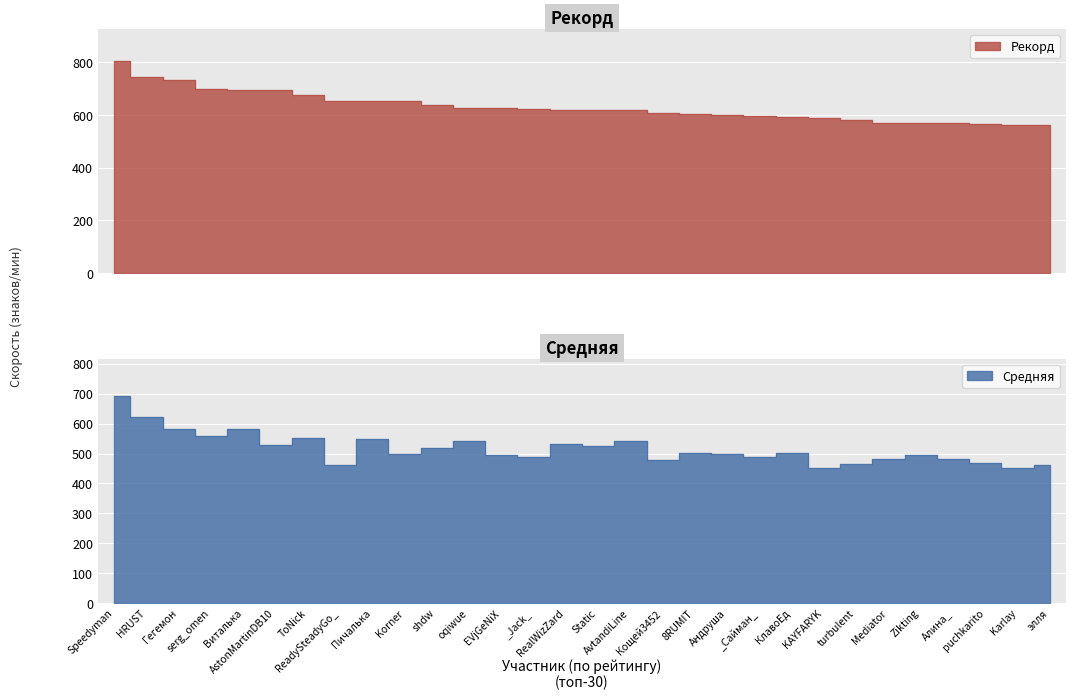

How many lines are shown in the chart?

2